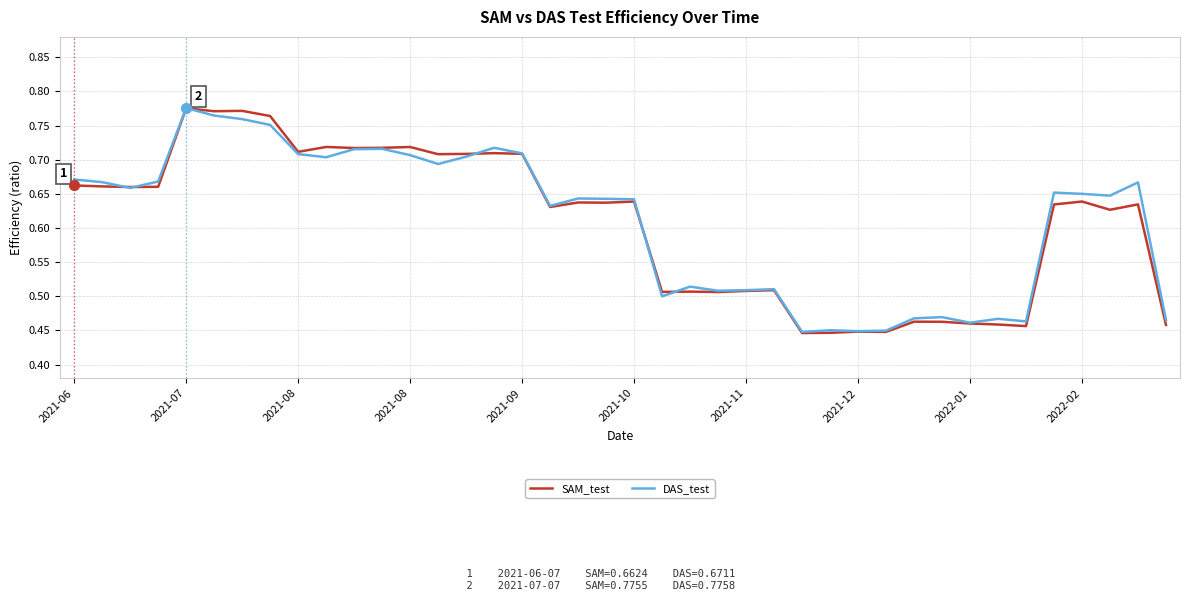

Which series has the largest range (max minus min)?

SAM_test